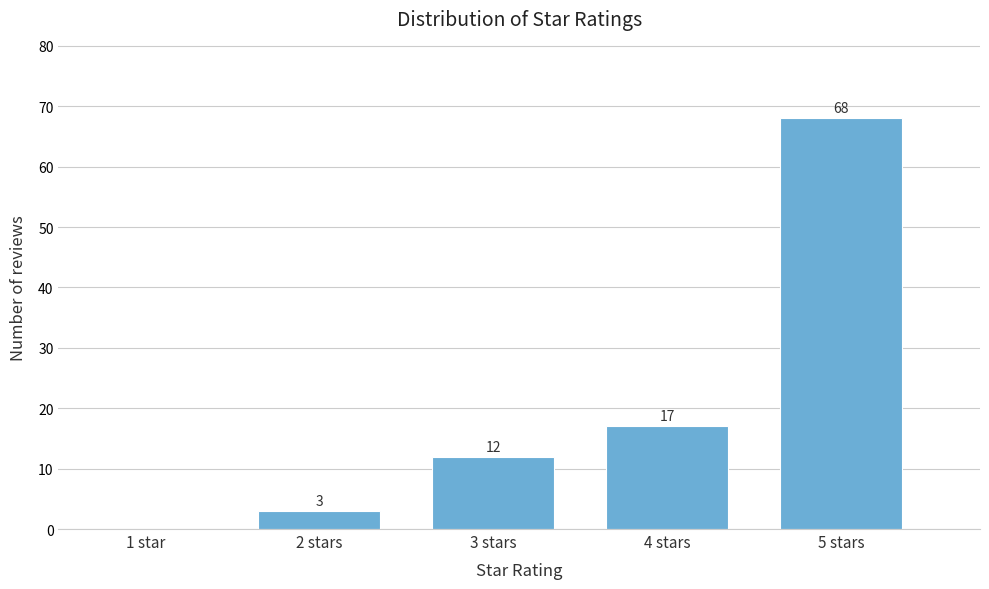

Reading left to right, extract all data points from this chart.

1 star=0	2 stars=3	3 stars=12	4 stars=17	5 stars=68